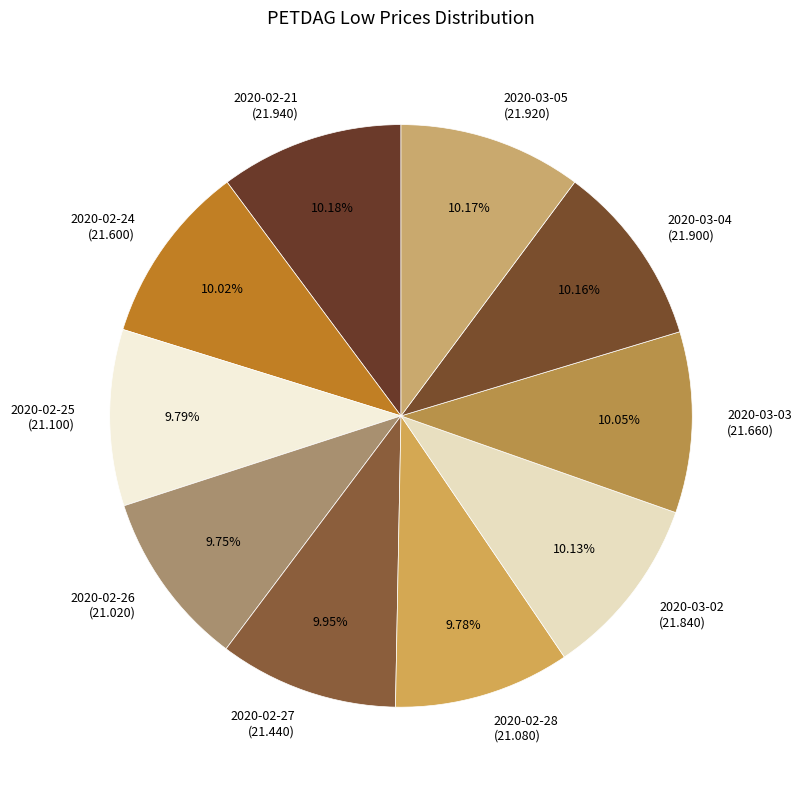

Count the number of slices in the pie.

10